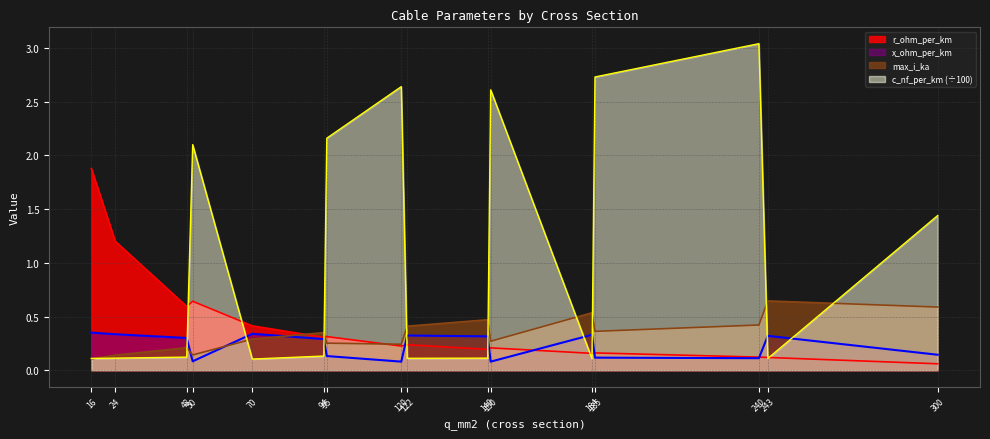

At which label does r_ohm_per_km reach its minimum?

300